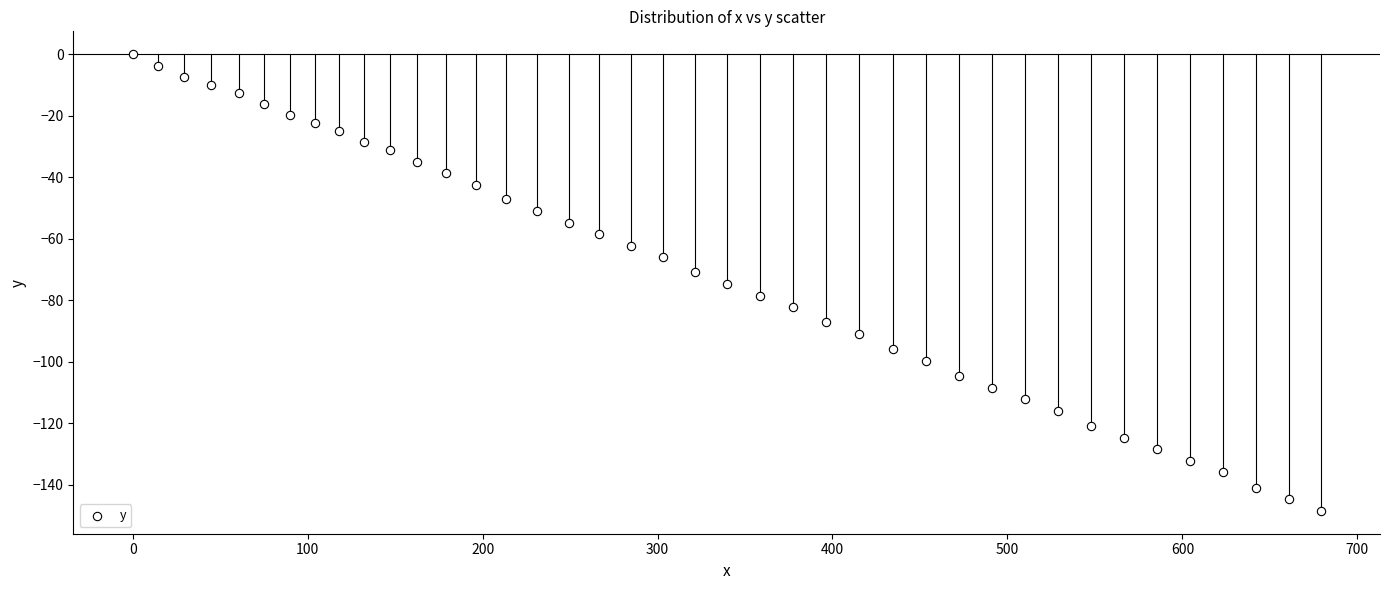

What is the range of X values (max minus min)?

679.0